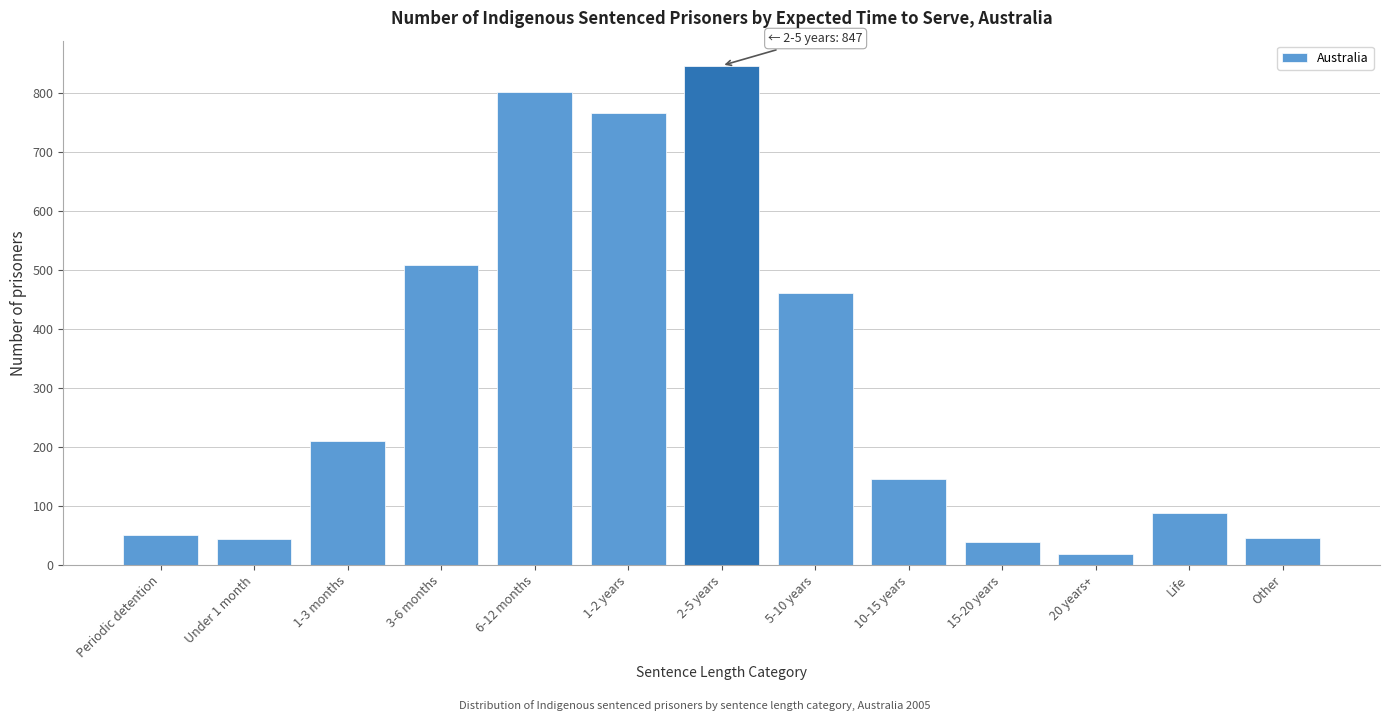

At which category does the chart reach its minimum across all series?

20 years+